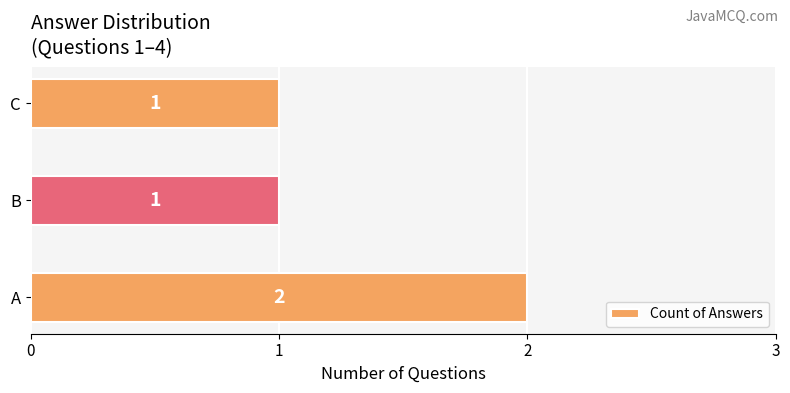

Which label corresponds to the largest value in the chart?

A